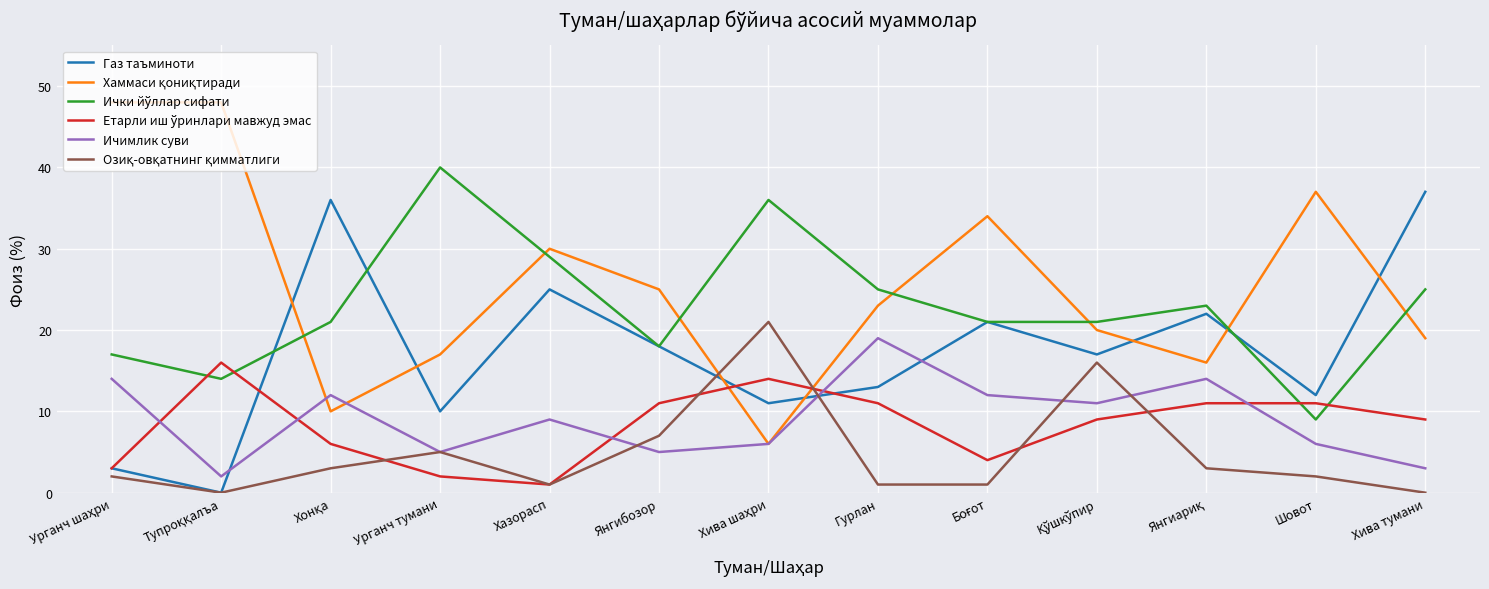

What is the maximum value shown in the chart?

48